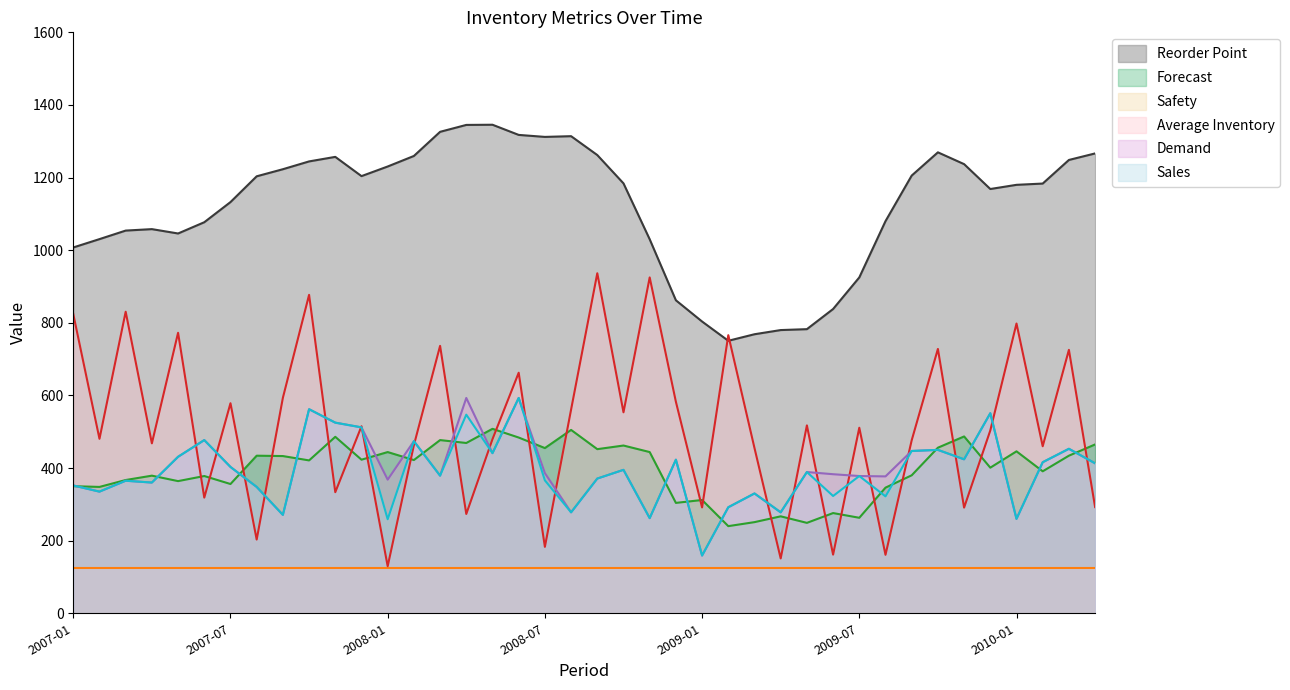

What is the average value of the Forecast series?

395.7